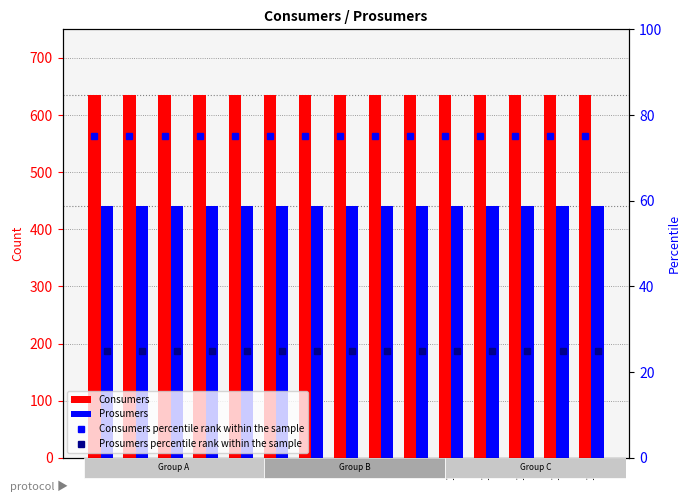

What is the highest value of the Prosumers series?

440